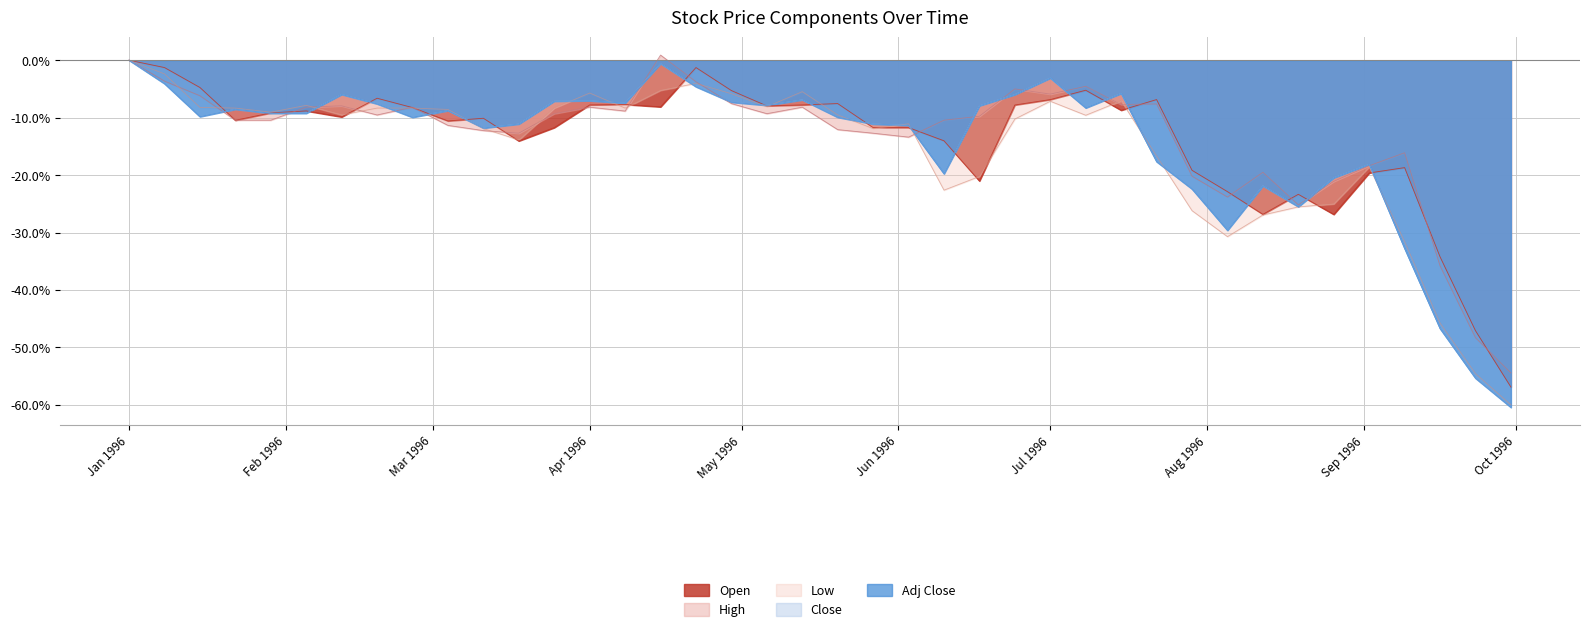

What is the label of the 20th point from the right?

1996-05-20